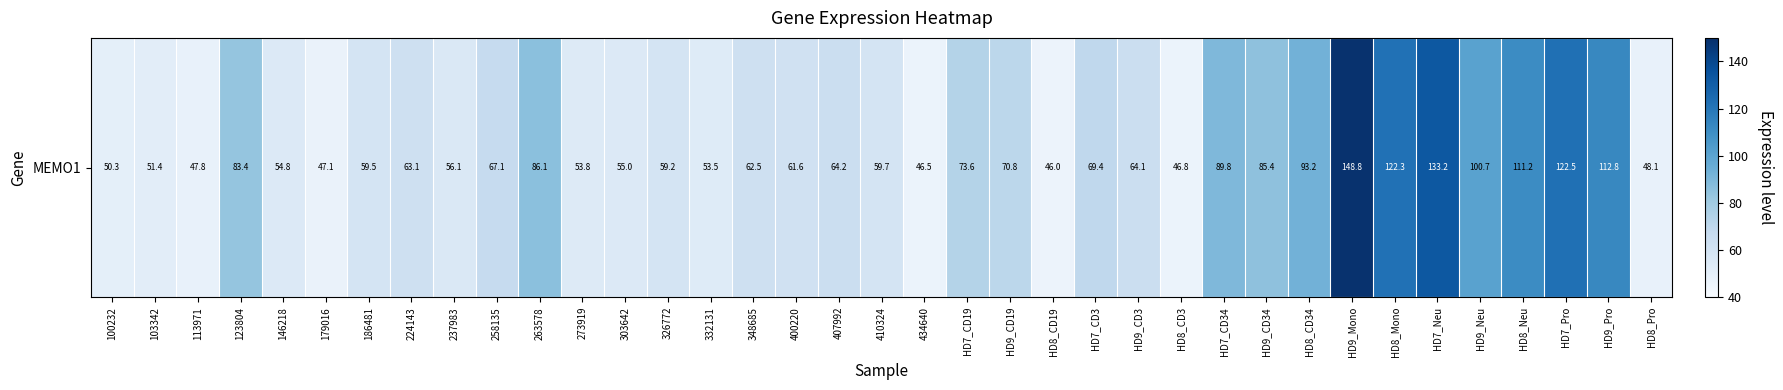

Is it true that the value at HD7_Neu is 200.5?

False